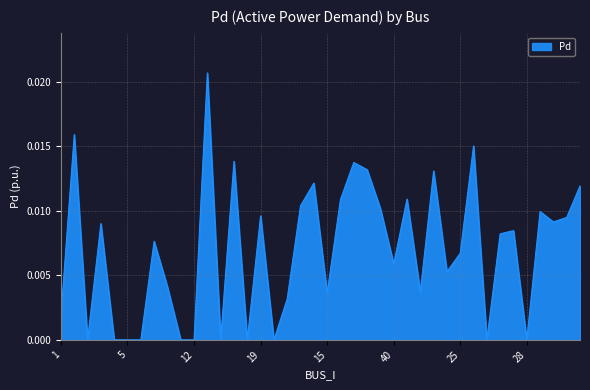

How many lines are shown in the chart?

1